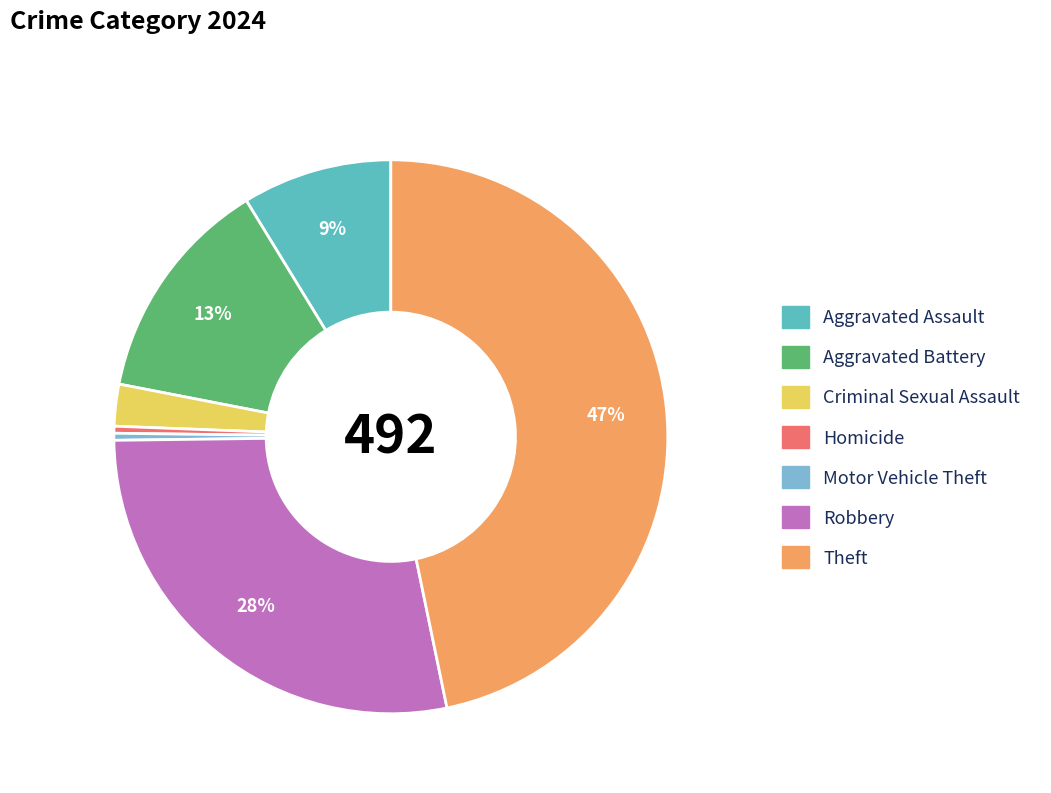

What is the largest slice in the pie chart?

Theft